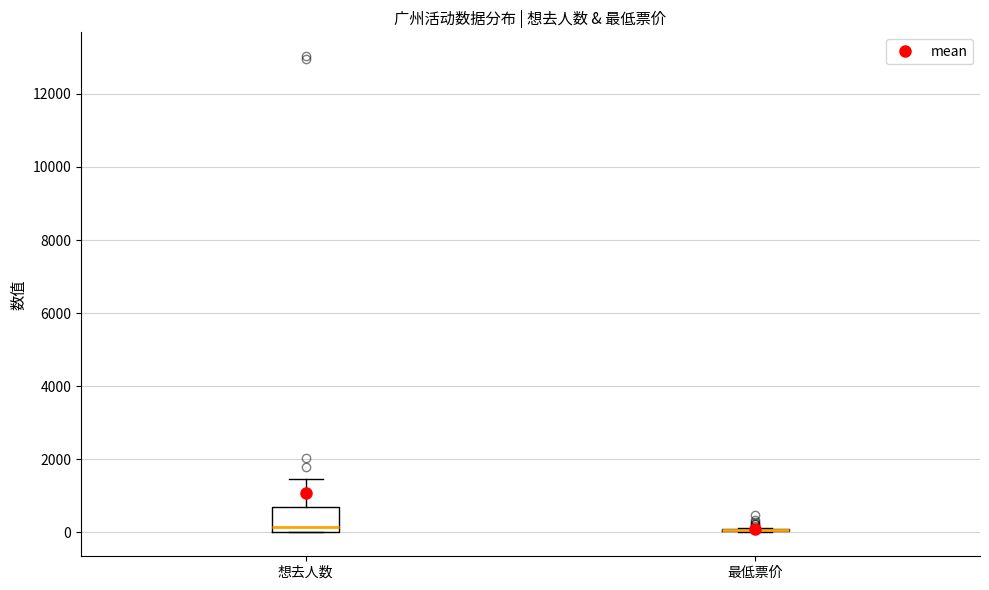

Reading left to right, read every box against the y-axis: the position of its median line, the range the box covers, and the ends of its whiskers. The values are not printed on the chart, so give them approximately, as read against the axis.

想去人数: median 200, box 0 to 800, whiskers 0 to 1400
最低票价: box collapsed to a line at 0, whiskers 0 to 200